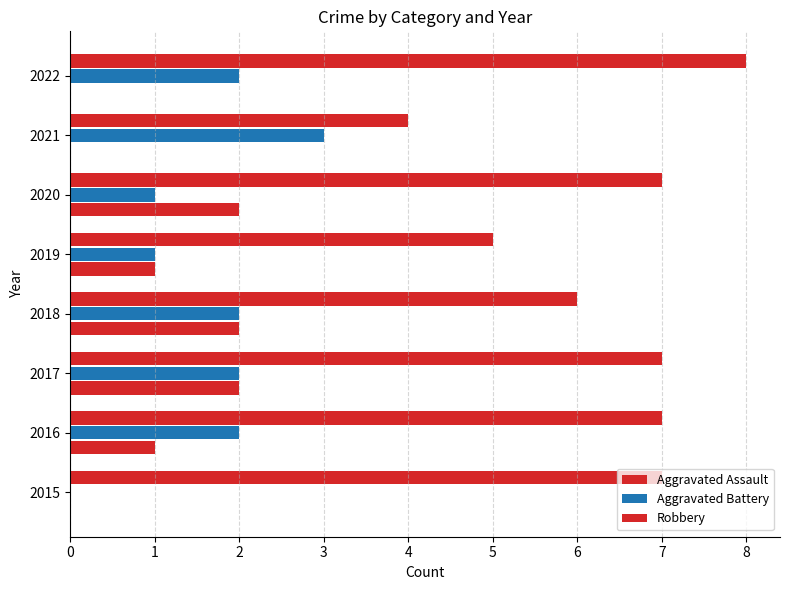

Which series has the largest total across all categories?

Robbery